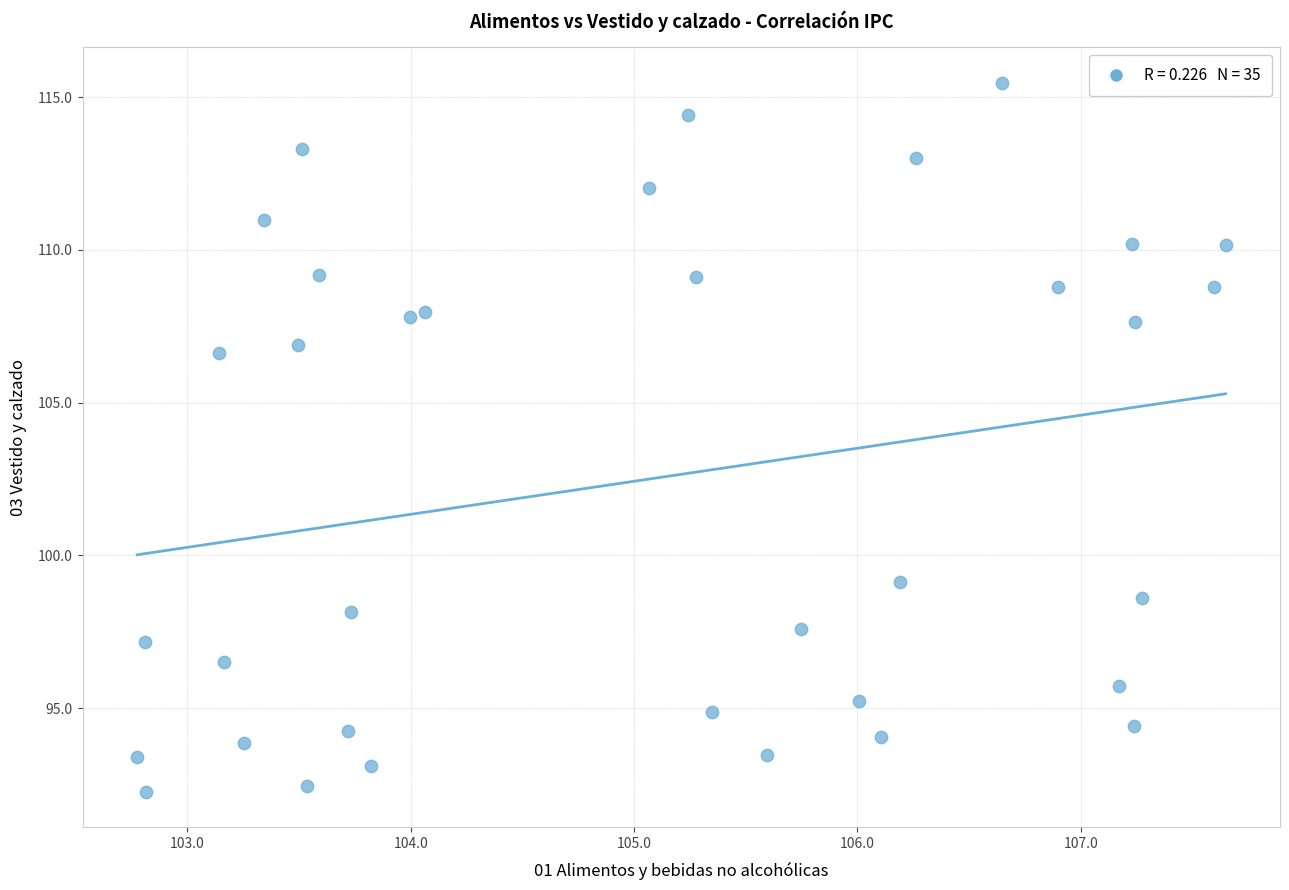

What Y value in the scatter plot is closest to 103?

106.6